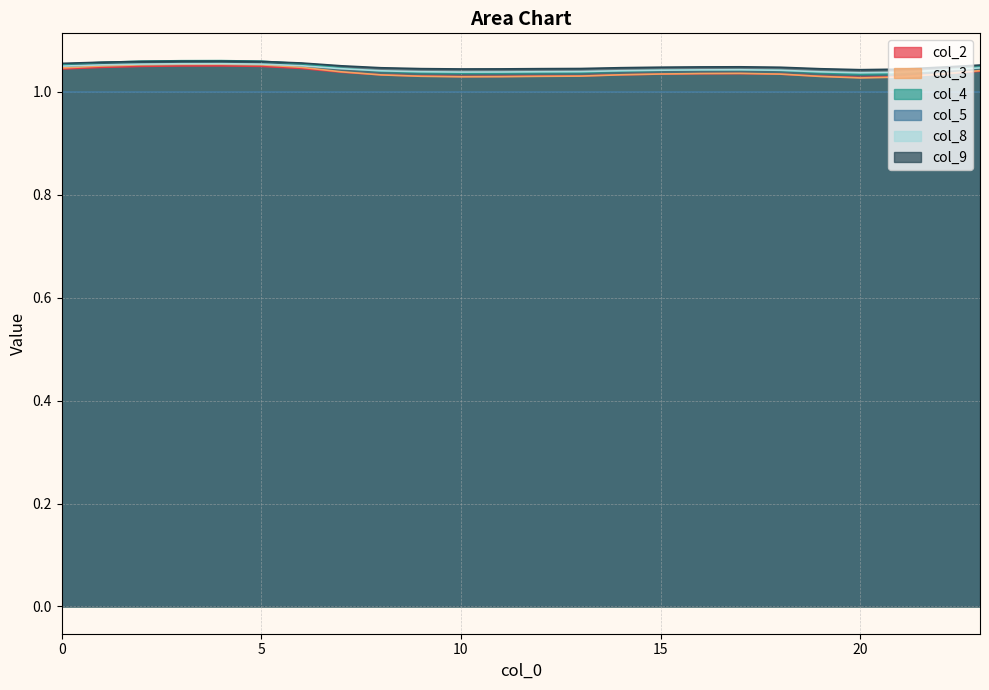

How many interior local valleys does the col_8 series have?

2